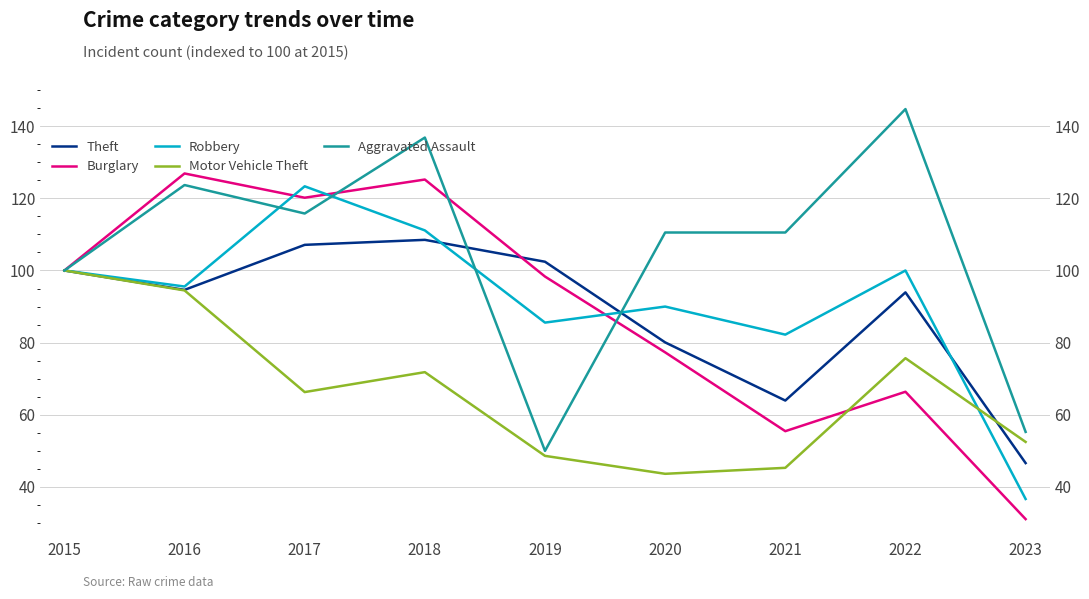

Reading right to left, extract all data points from this chart.

Theft: 46.6	93.9	64.0	80.1	102.4	108.5	107.1	94.6	100.0
Burglary: 31.1	66.4	55.5	77.3	98.3	125.2	120.2	126.9	100.0
Robbery: 36.7	100.0	82.2	90.0	85.6	111.1	123.3	95.6	100.0
Motor Vehicle Theft: 52.5	75.7	45.3	43.6	48.6	71.8	66.3	94.5	100.0
Aggravated Assault: 55.3	144.7	110.5	110.5	50.0	136.8	115.8	123.7	100.0